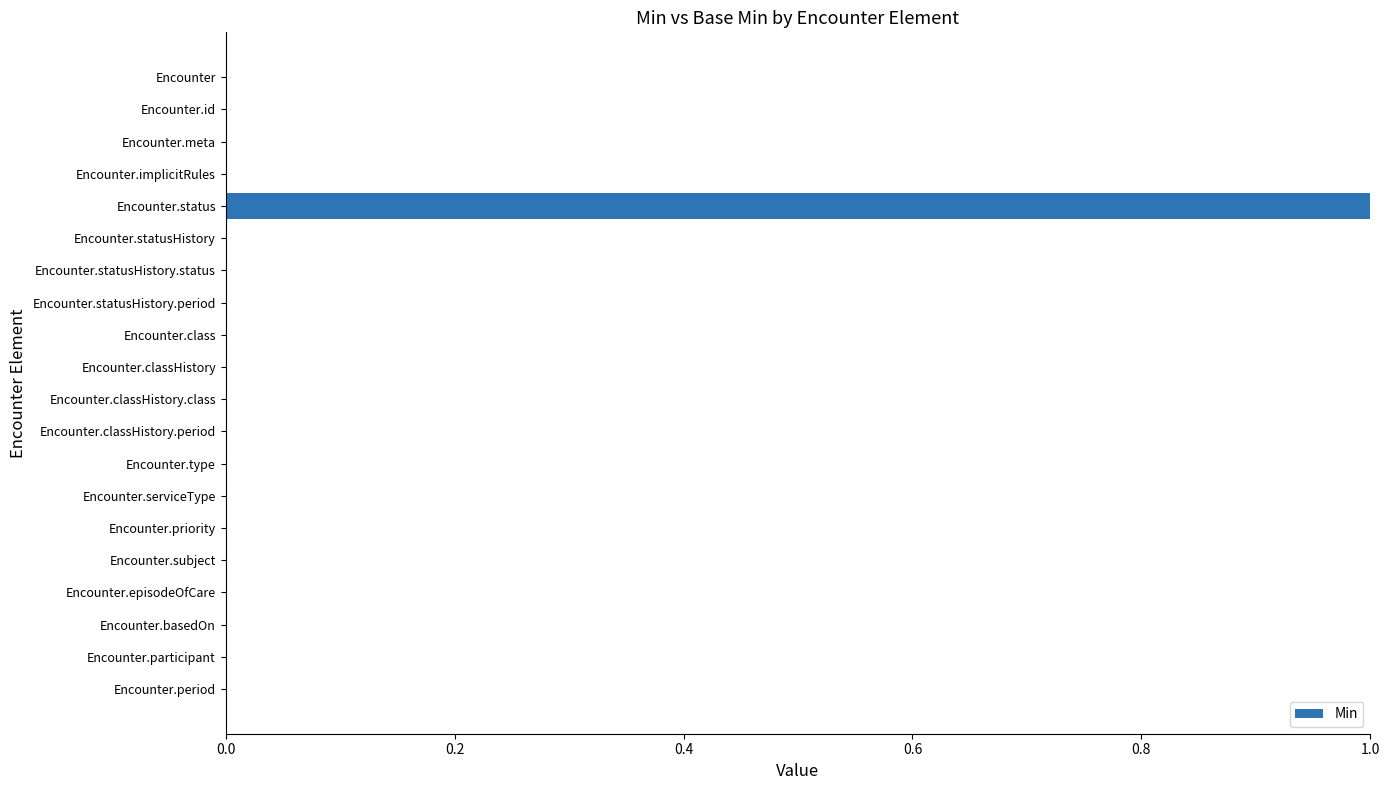

At which category does the chart reach its peak across all series?

Encounter.status